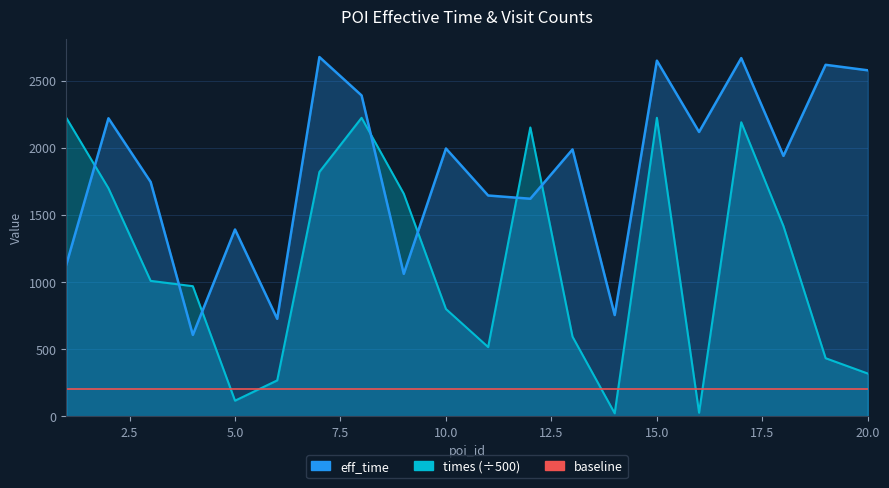

What is the smallest value displayed?

22.6